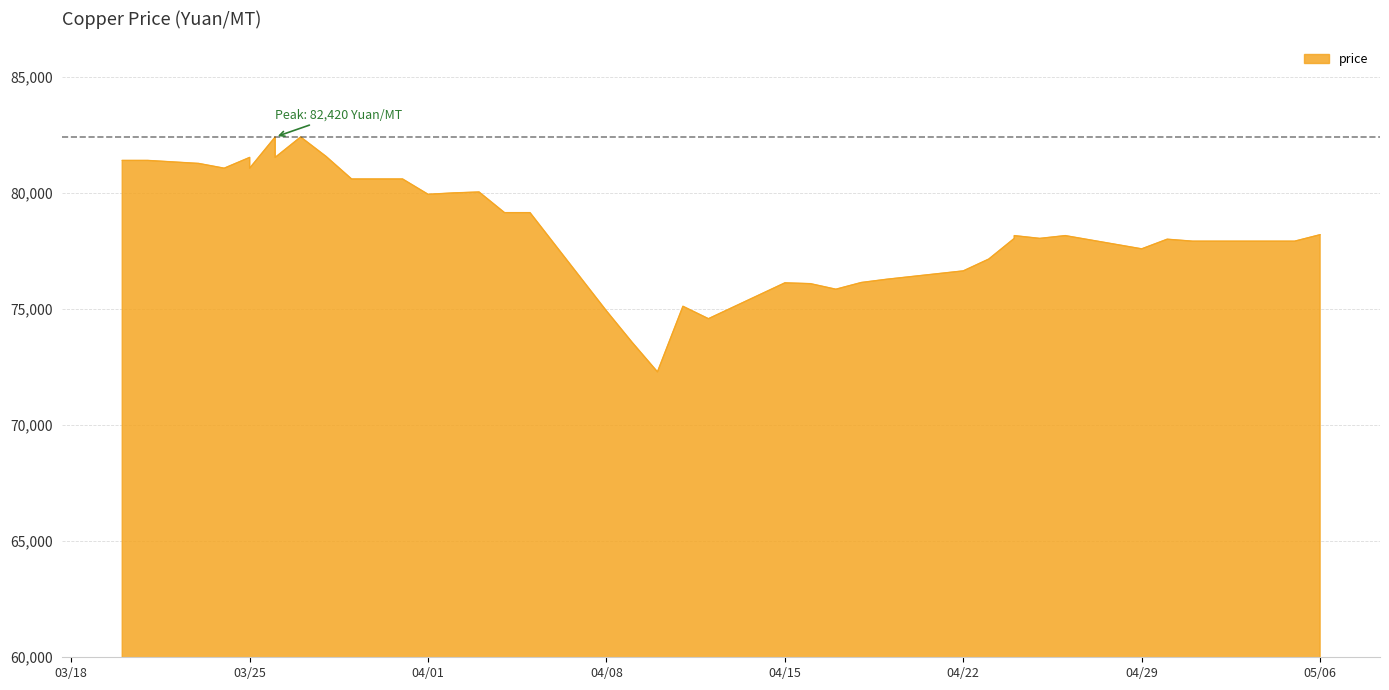

True or false: the data has more than 1 interior local peaks.

True